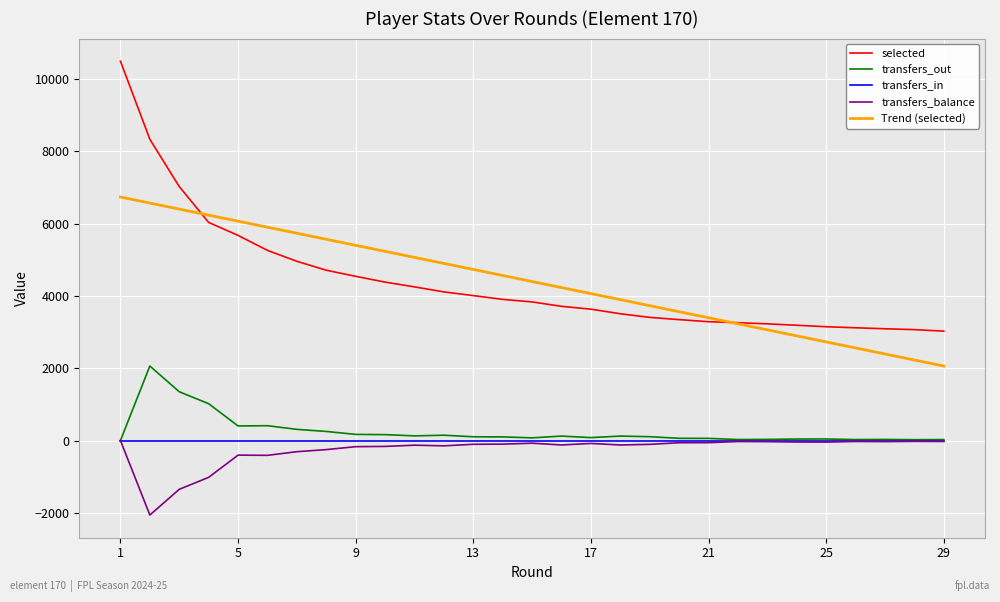

True or false: transfers_in and selected intersect in this chart.

False